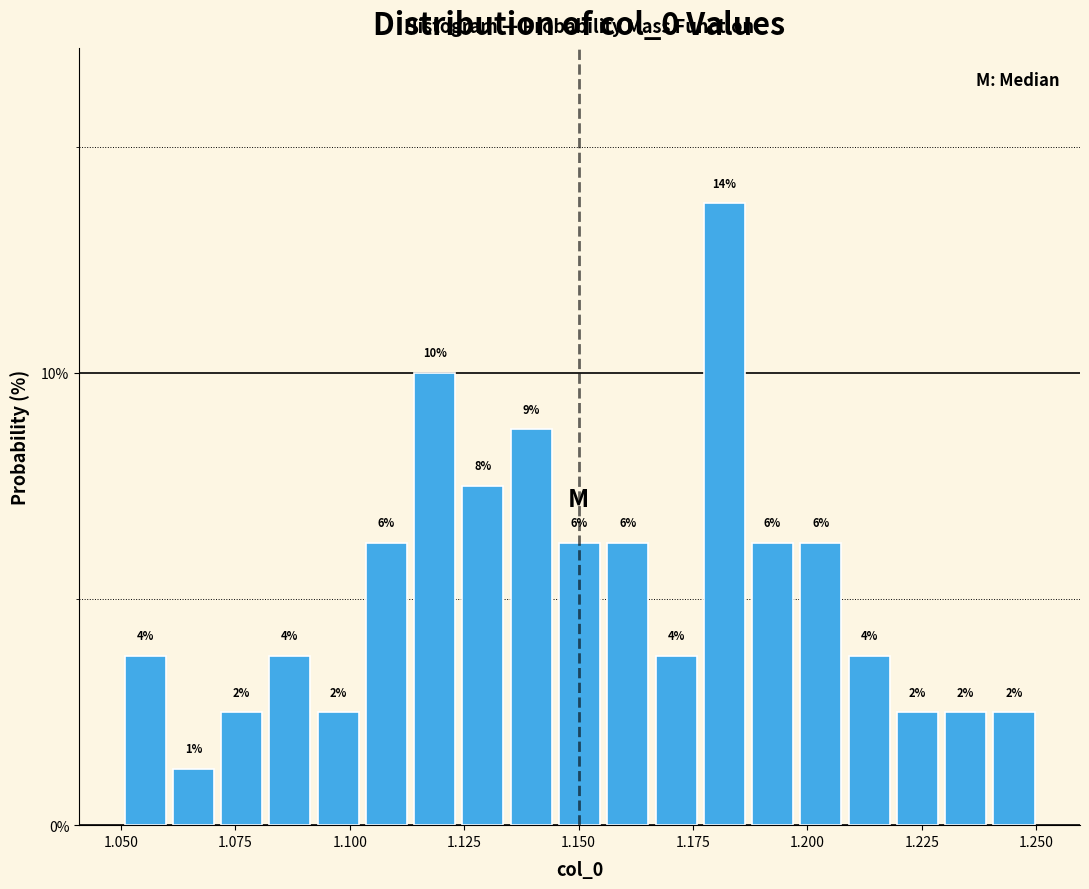

Read against the x-axis, roughly where is the centre of the tallest bar?

1.180